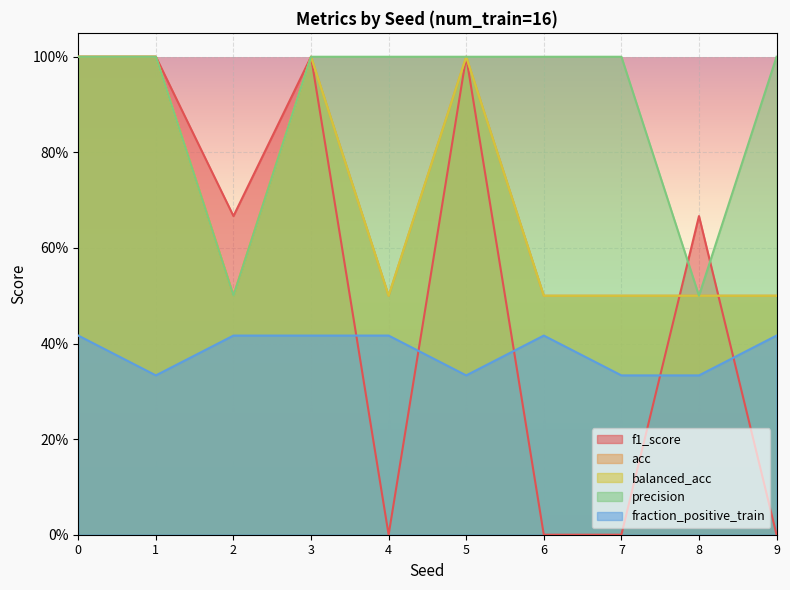

True or false: fraction_positive_train has a value of 0.3 at 7.

True